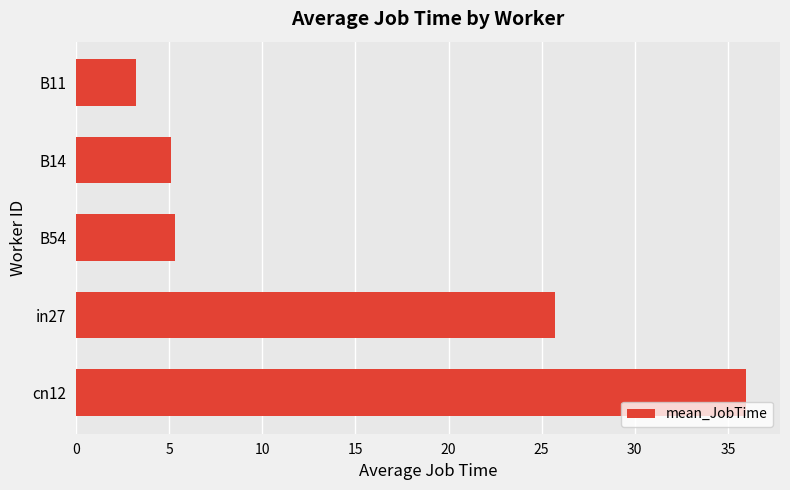

Reading bottom to top, extract all data points from this chart.

cn12=36.0	in27=25.7	B54=5.3	B14=5.1	B11=3.2